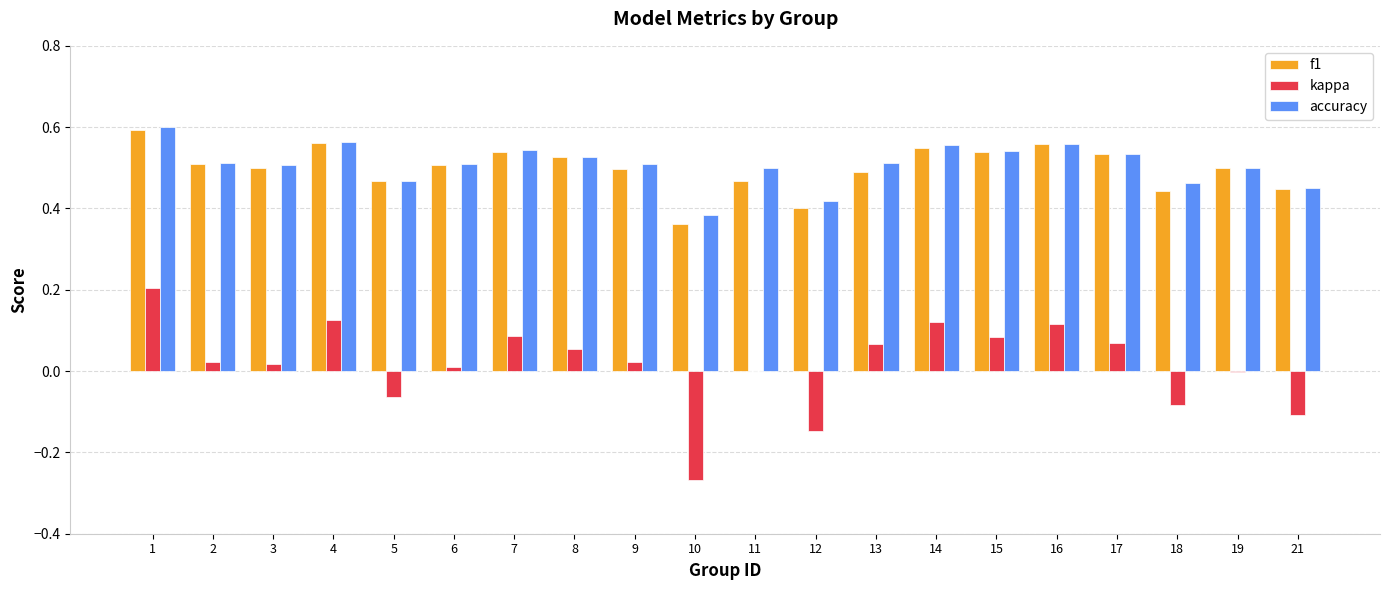

The value of f1 at 10 is 0.4. True or false?

True